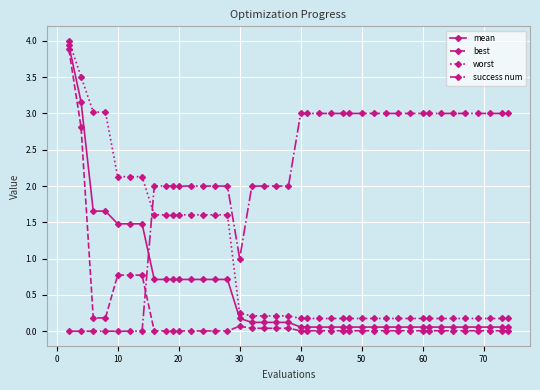

What is the value of the success num point at the 31st from the left?

3.0